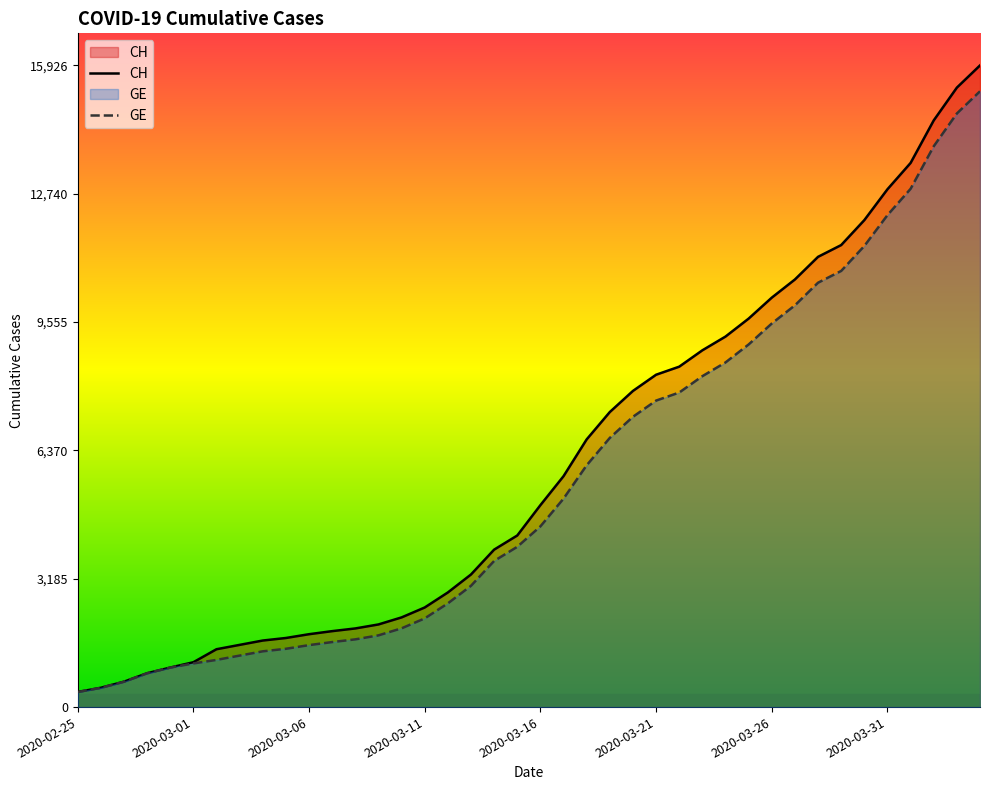

True or false: GE and CH intersect in this chart.

False